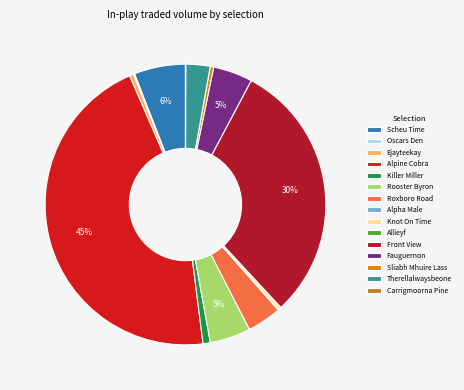

Is it true that Allieyf is 1% of the pie?

False